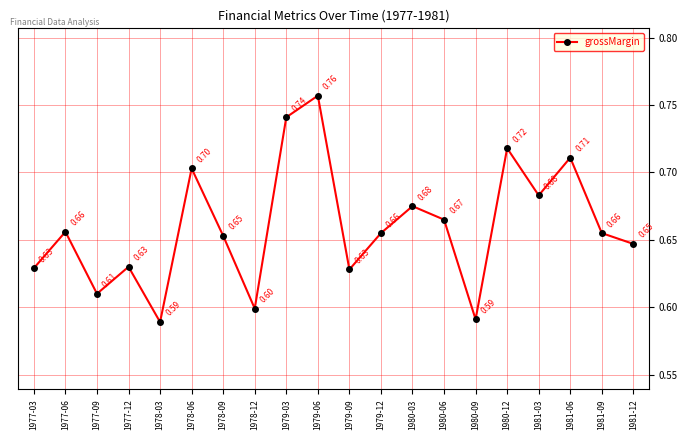

What is the change in value from 1980-09 to 1981-06?

+0.1